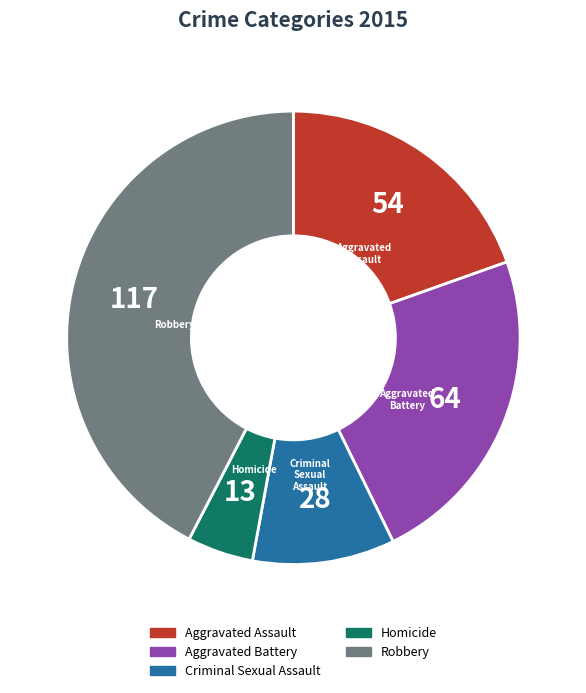

Which category has the biggest portion of the pie?

Robbery